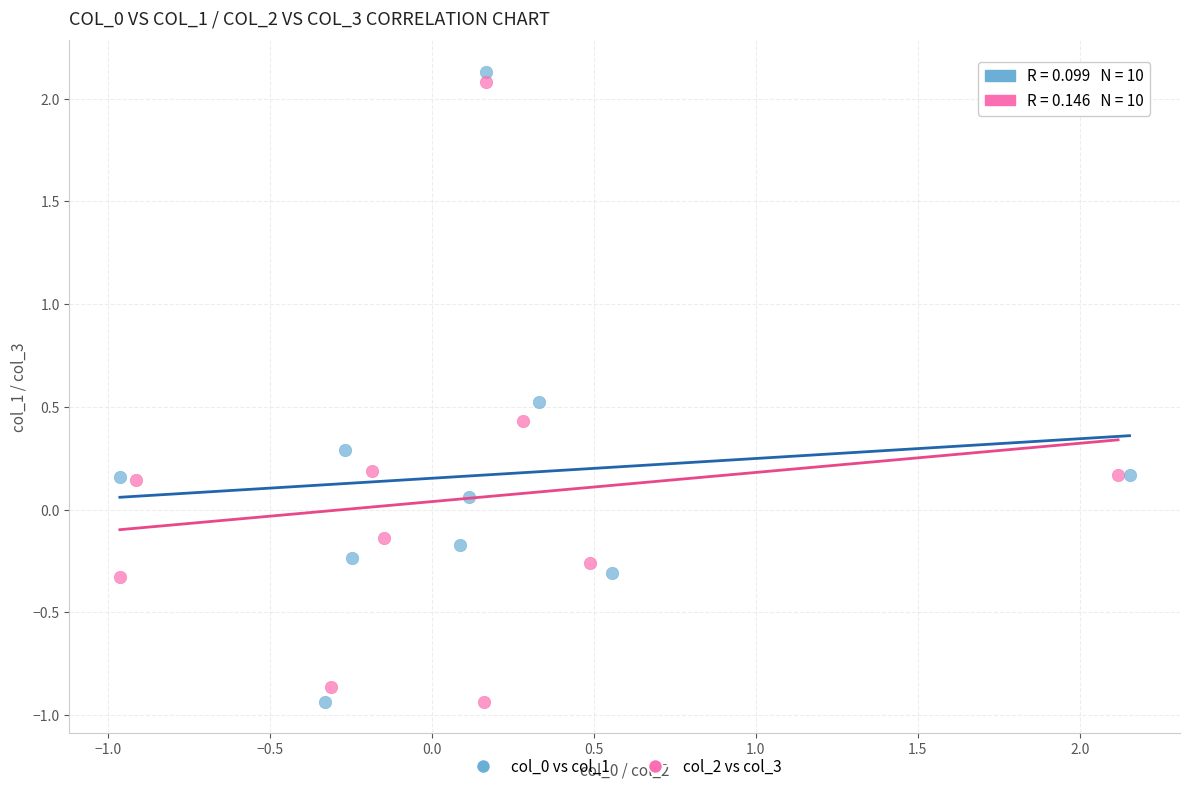

Which series contains the highest Y value?

col_0 vs col_1